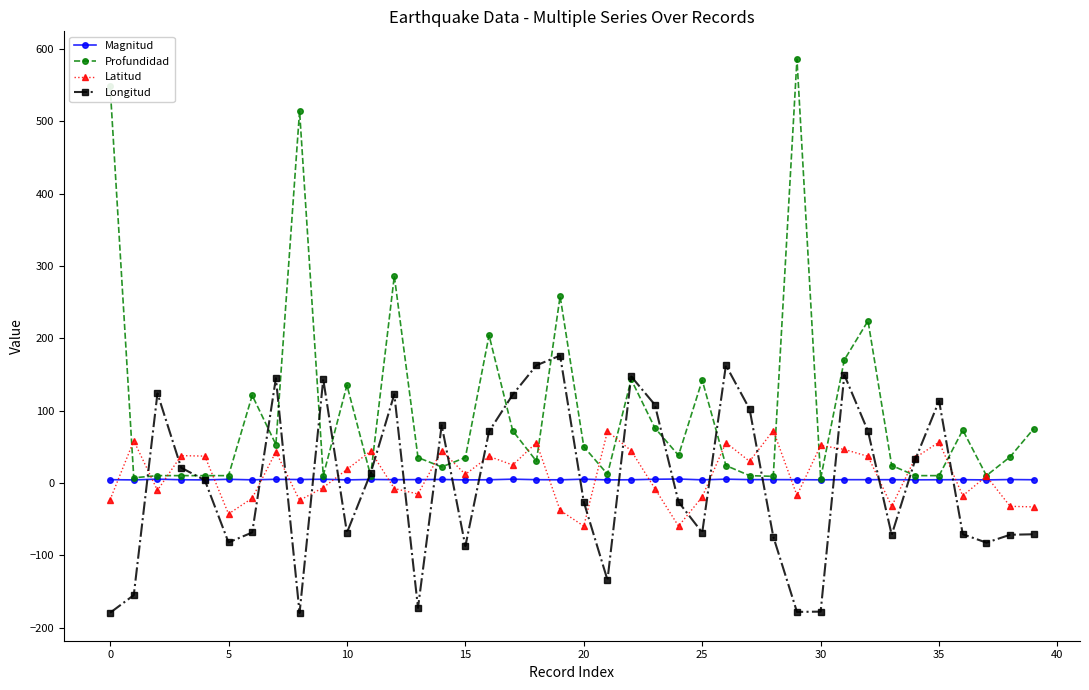

How many data points does each series have?

40